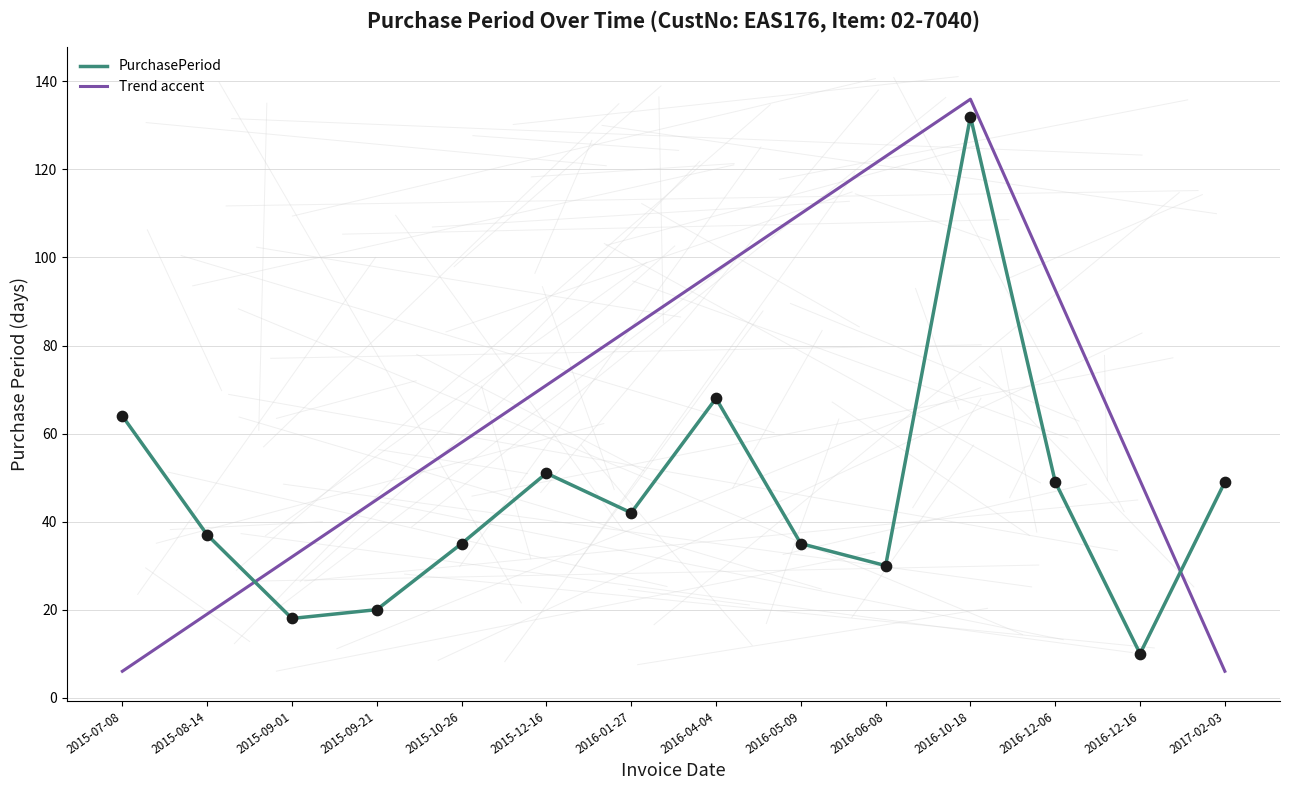

What is the ratio of the value at 2015-10-26 to the value at 2016-12-06?

0.7